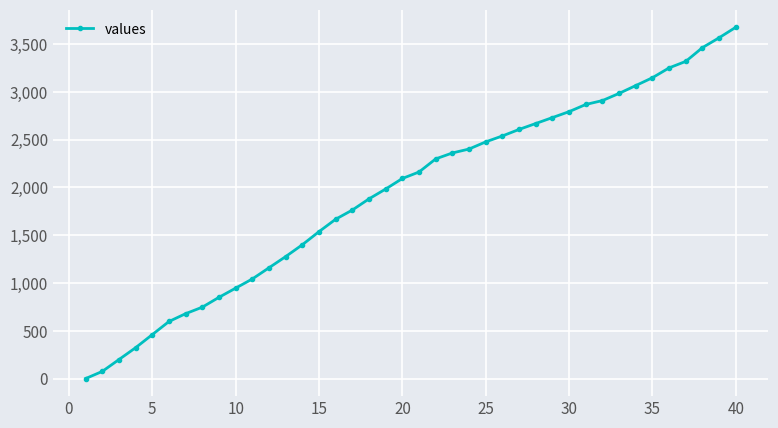

What is the maximum value shown in the chart?

3675